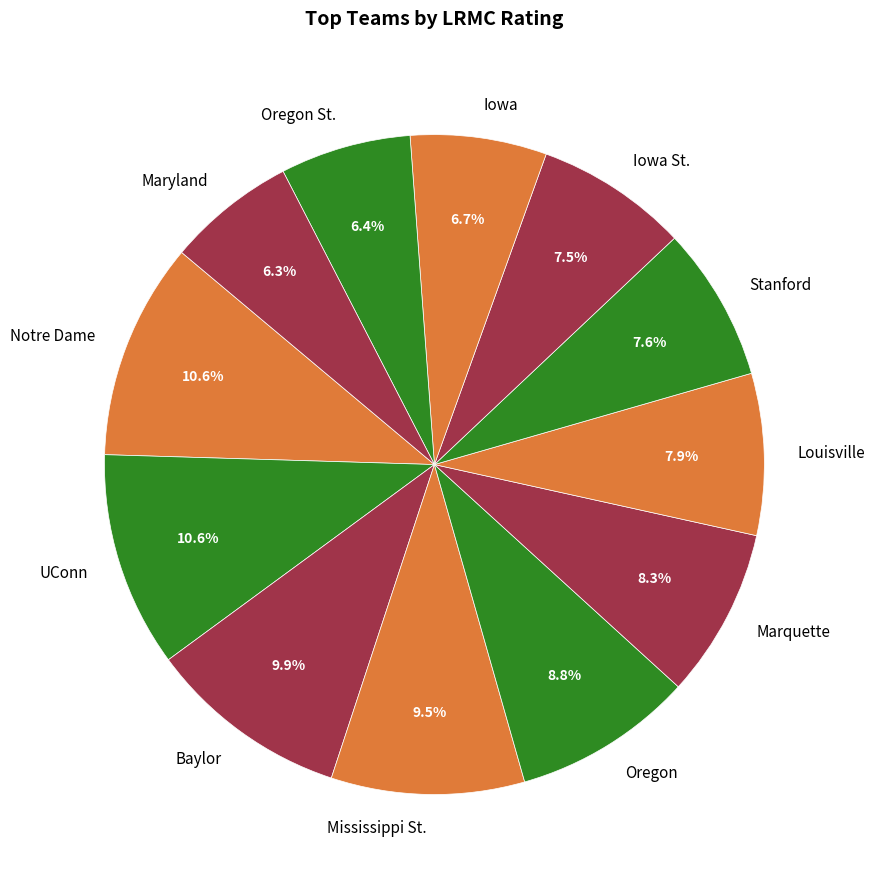

Does Stanford account for over 50% of the chart?

No